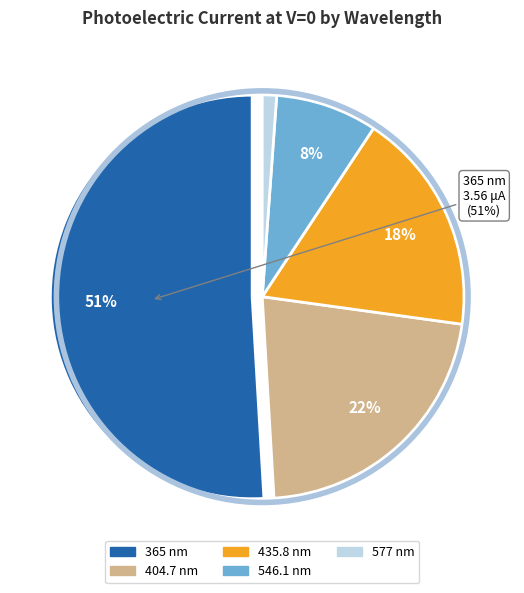

Rank the categories by value from lowest to highest.

577 nm, 546.1 nm, 435.8 nm, 404.7 nm, 365 nm